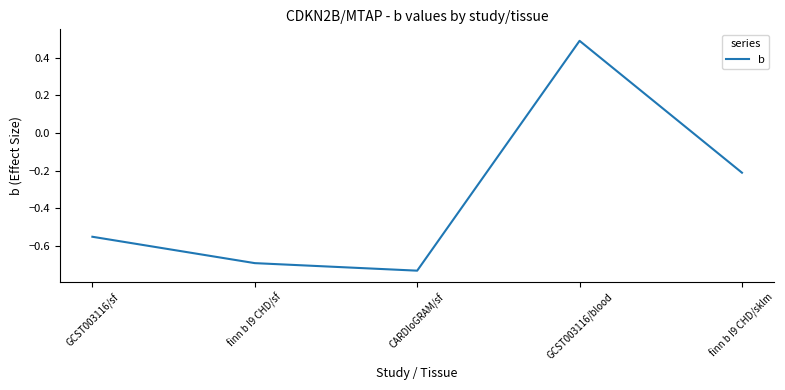

What is the sum of the values at GCST003116/sf and finn b I9 CHD/sklm?

-0.8